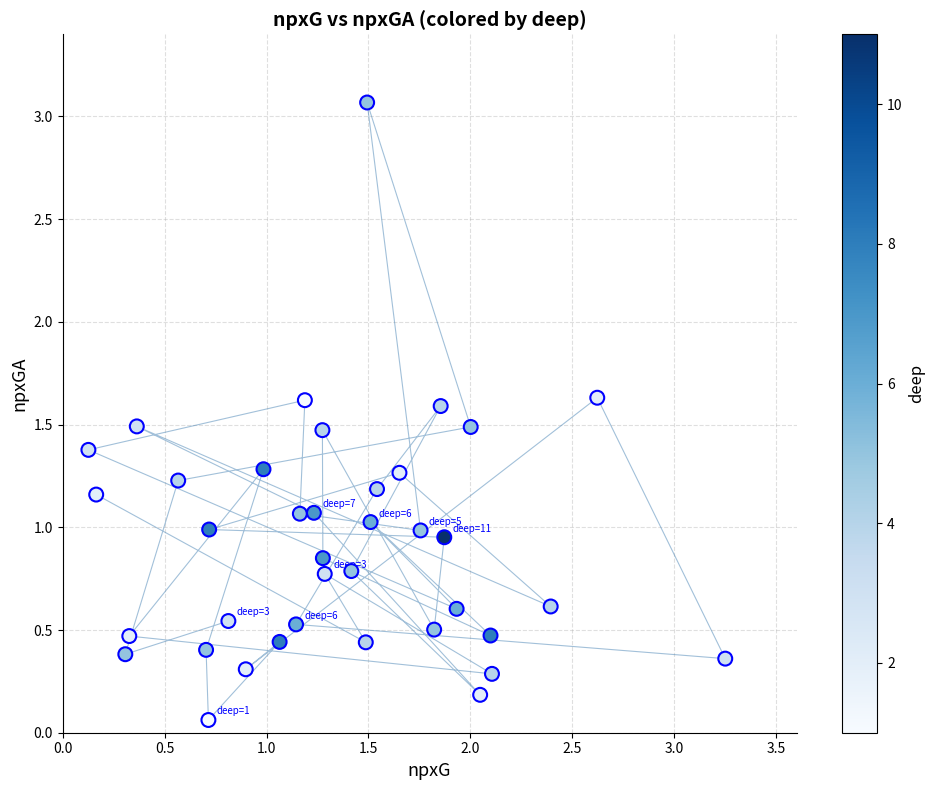

What is the range of X values (max minus min)?

3.1